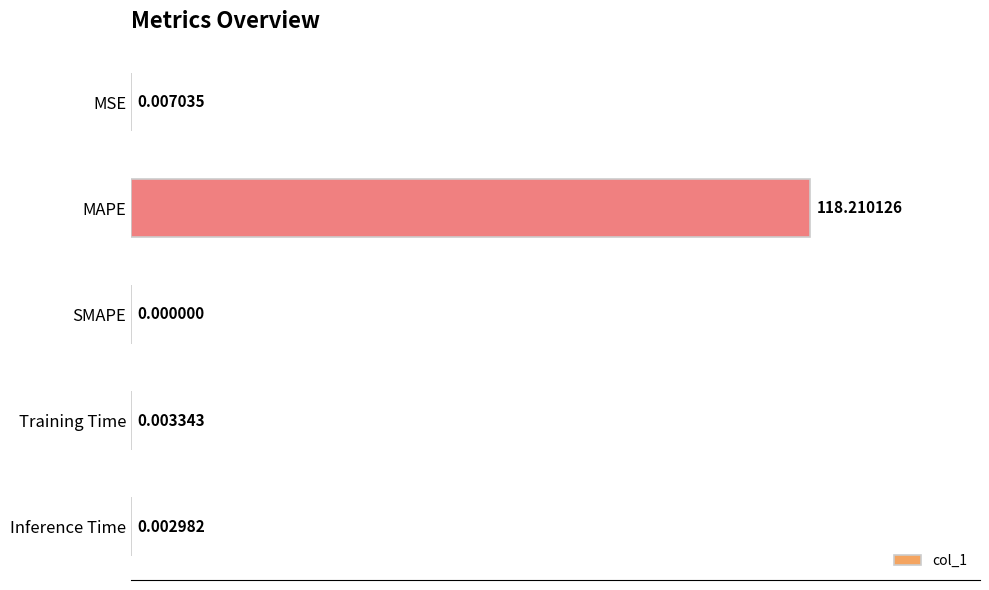

Which label corresponds to the largest value in the chart?

MAPE